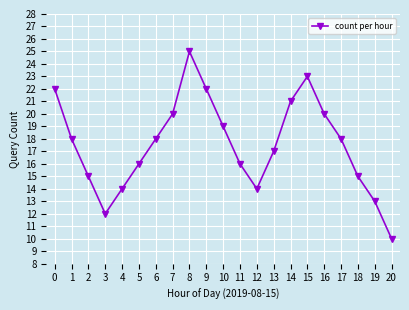

What is the difference between the second highest and second lowest values?

11